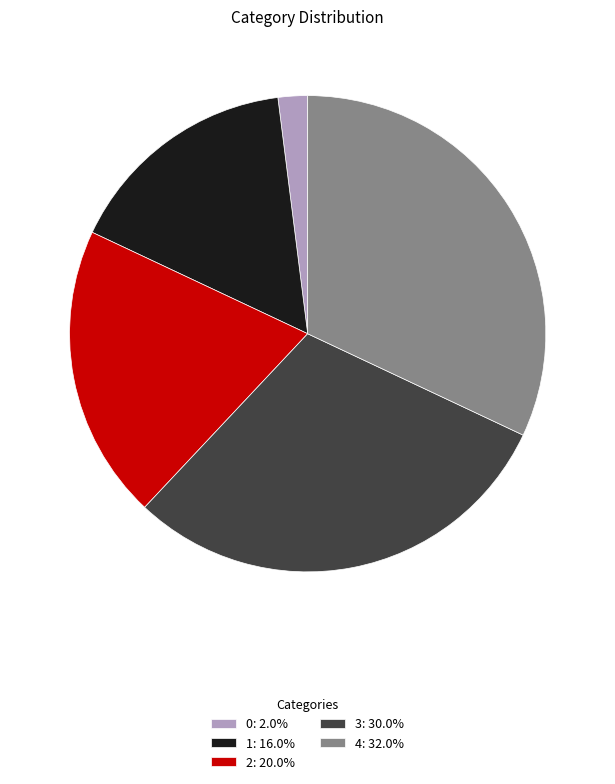

Approximately how many times larger is the value at 4: 32.0% compared to 0: 2.0%?

16.0